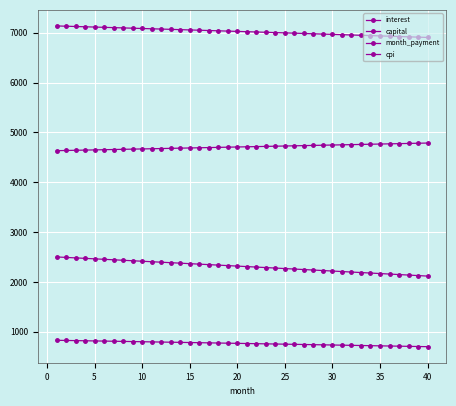

True or false: capital has more than 0 interior local peaks.

False